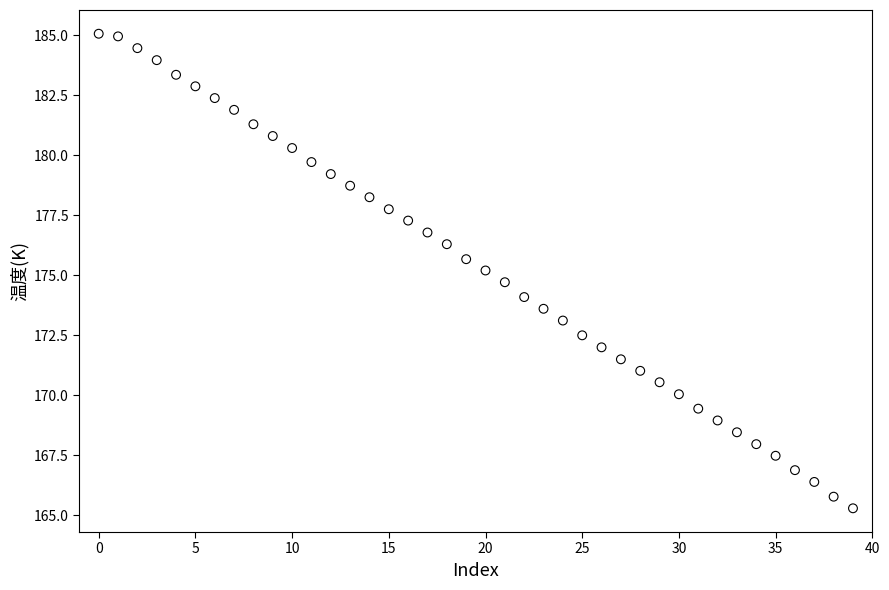

What is the range of Y values (max minus min)?

19.8